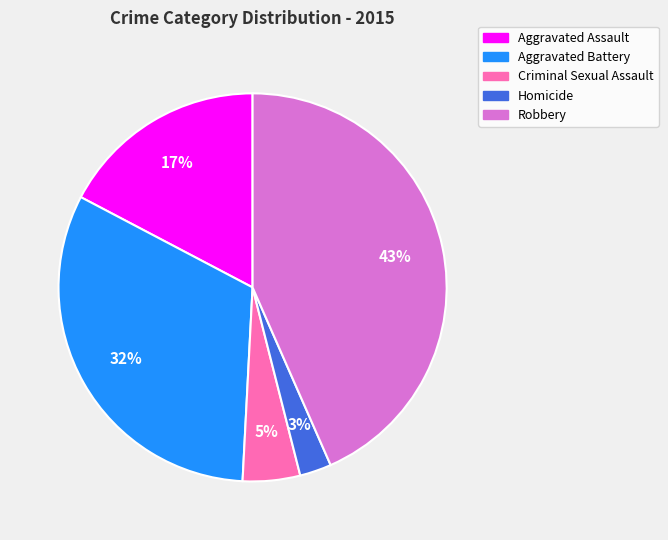

How many segments does this pie chart have?

5